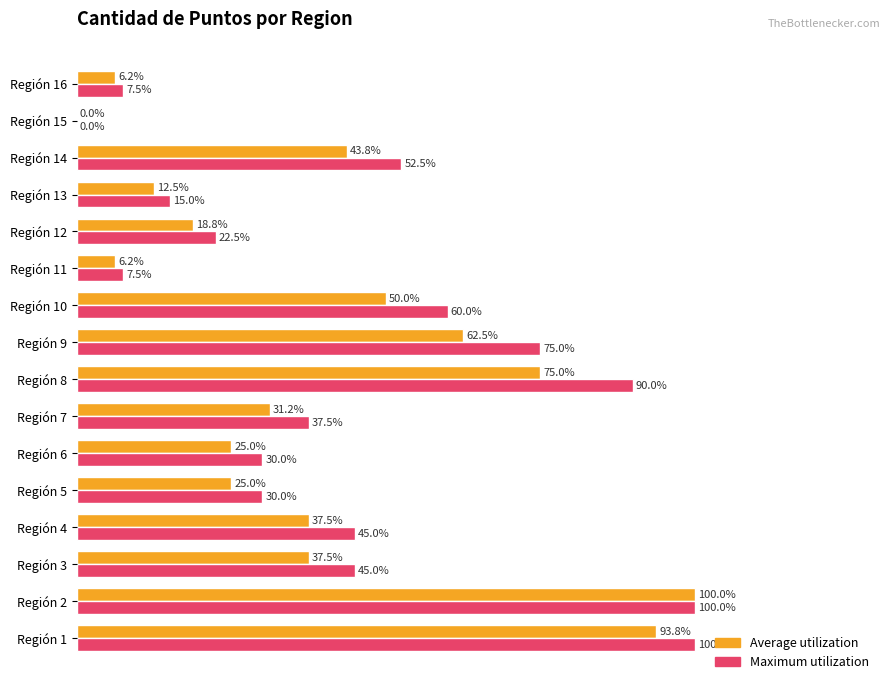

Which series changed the most between Región 3 and Región 15?

Maximum utilization